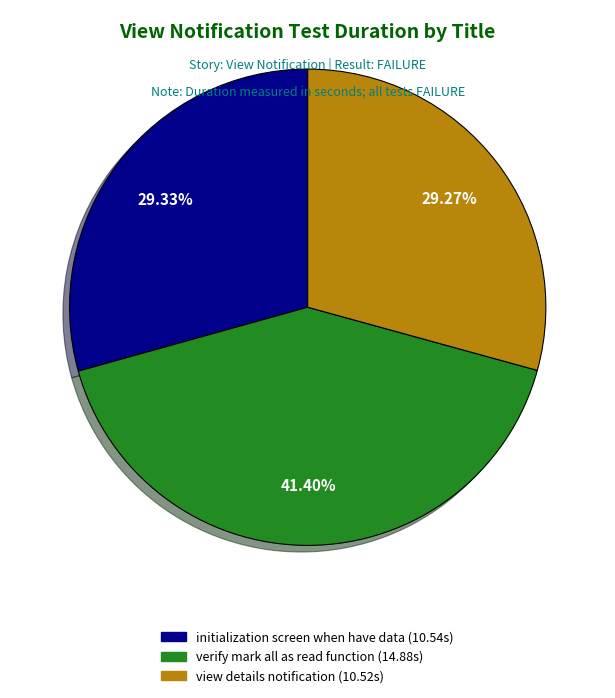

To the nearest percent, what is the combined percentage of view details notification and initialization screen when have data?

59%